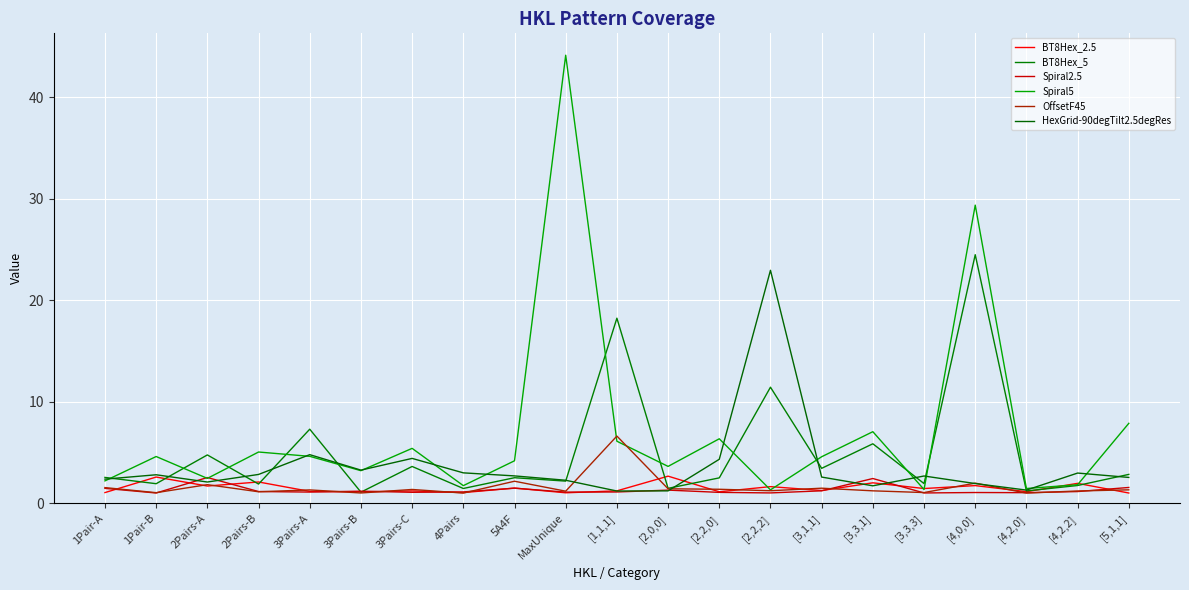

What value does the HexGrid-90degTilt2.5degRes series have at [3,3,3]?

2.7